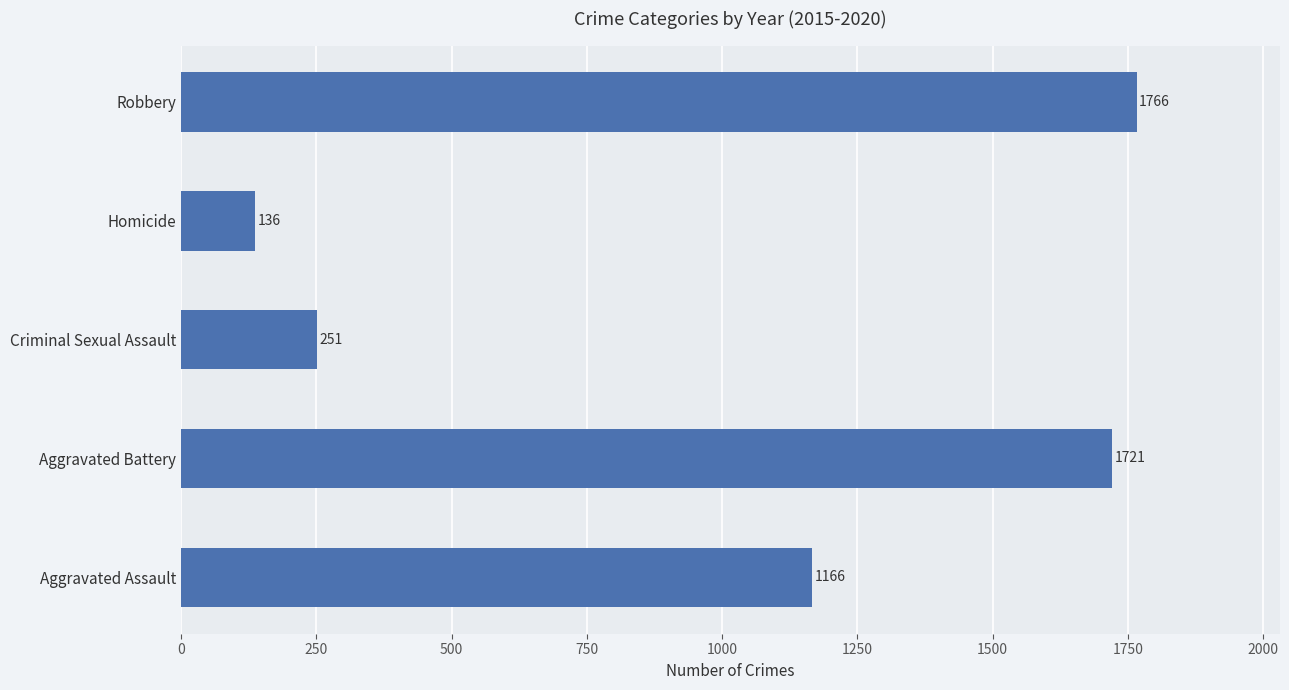

Approximately how many times larger is the value at Aggravated Battery compared to Homicide?

12.7